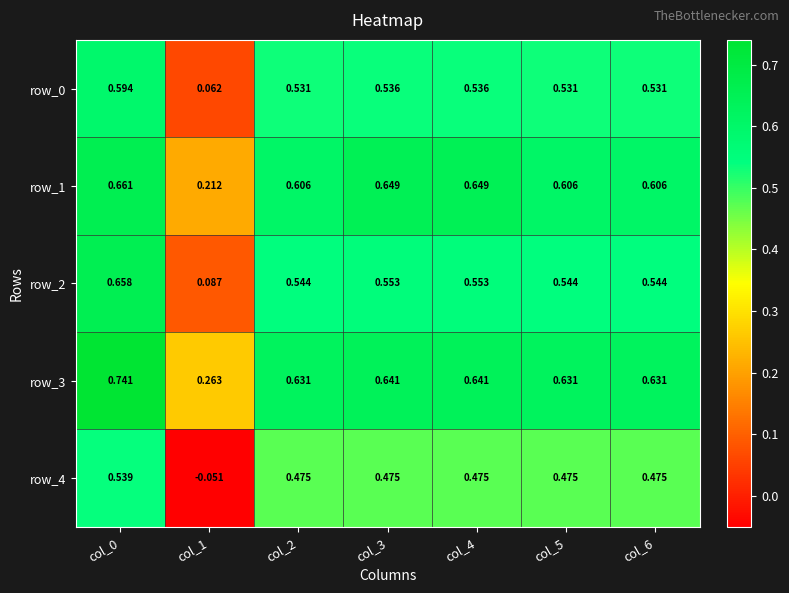

What value does the row_1 series have at col_0?

0.7